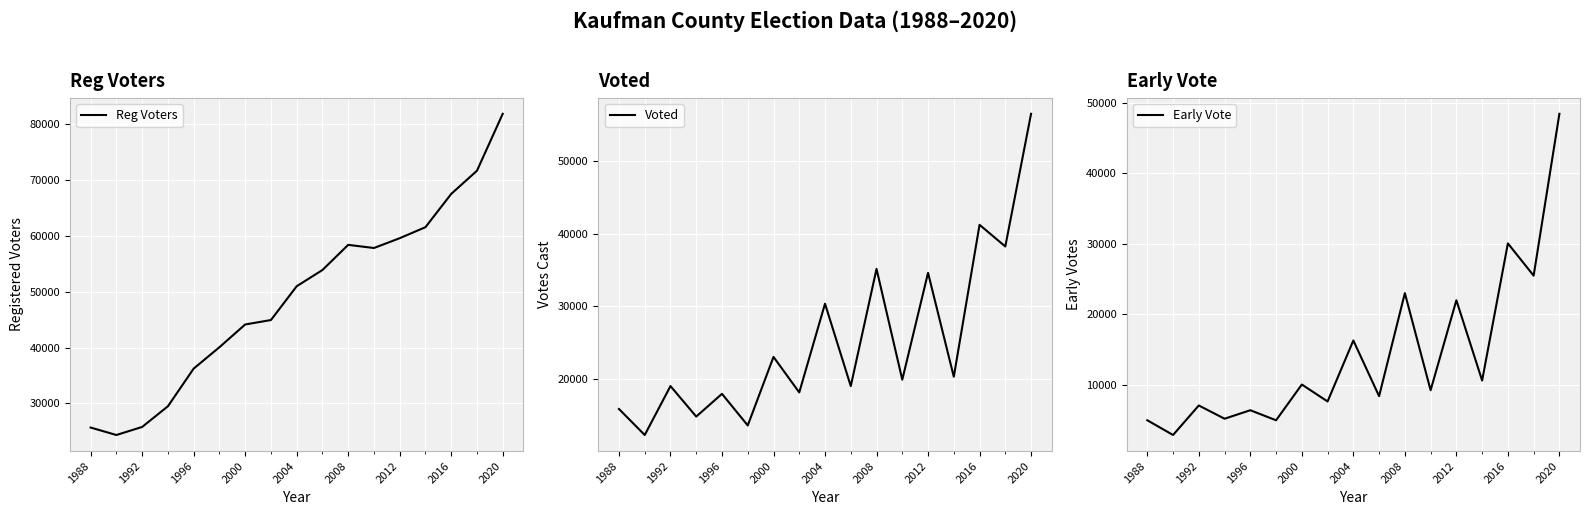

Reading left to right, what are all the values shown in this chart?

Reg Voters: 25663	24326	25771	29473	36227	40060	44137	44932	50989	53900	58408	57846	59604	61580	67544	71703	81901
Voted: 15916	12343	19057	14874	17993	13653	23063	18188	30366	19055	35145	19936	34604	20342	41198	38224	56435
Early Vote: 5015	2926	7109	5232	6434	5011	10077	7675	16316	8427	23021	9265	22013	10641	30065	25499	48422